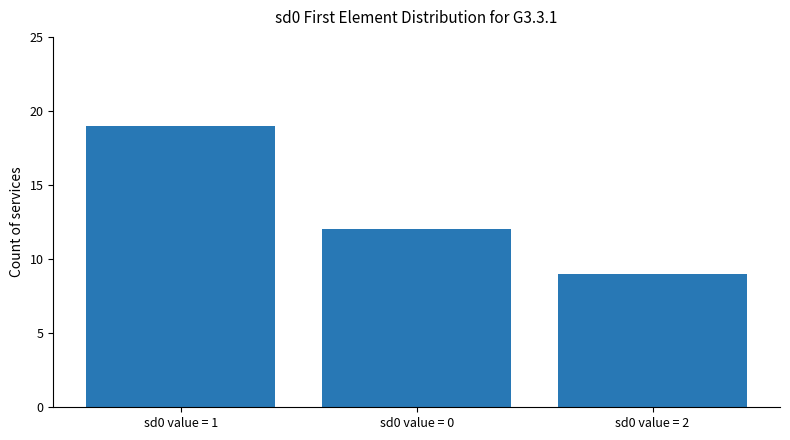

Where is the data nearest to the value 14?

sd0 value = 0